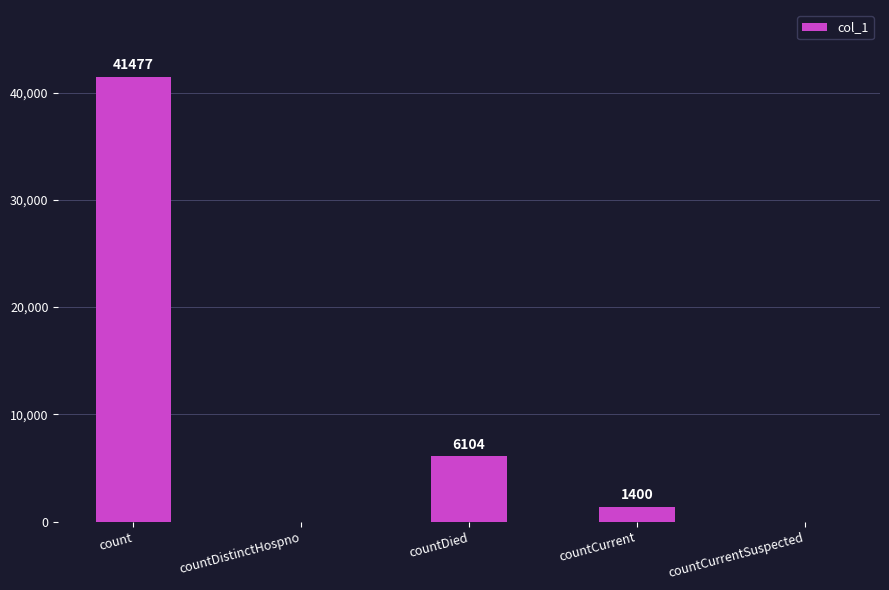

At which label is the value closest to 20738?

countDied